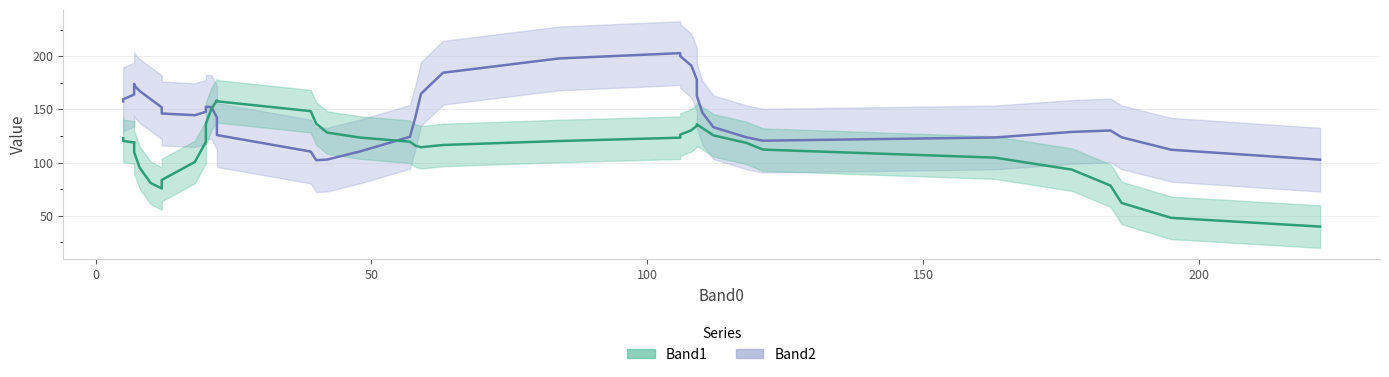

True or false: Band1 has more than 0 interior local peaks.

True